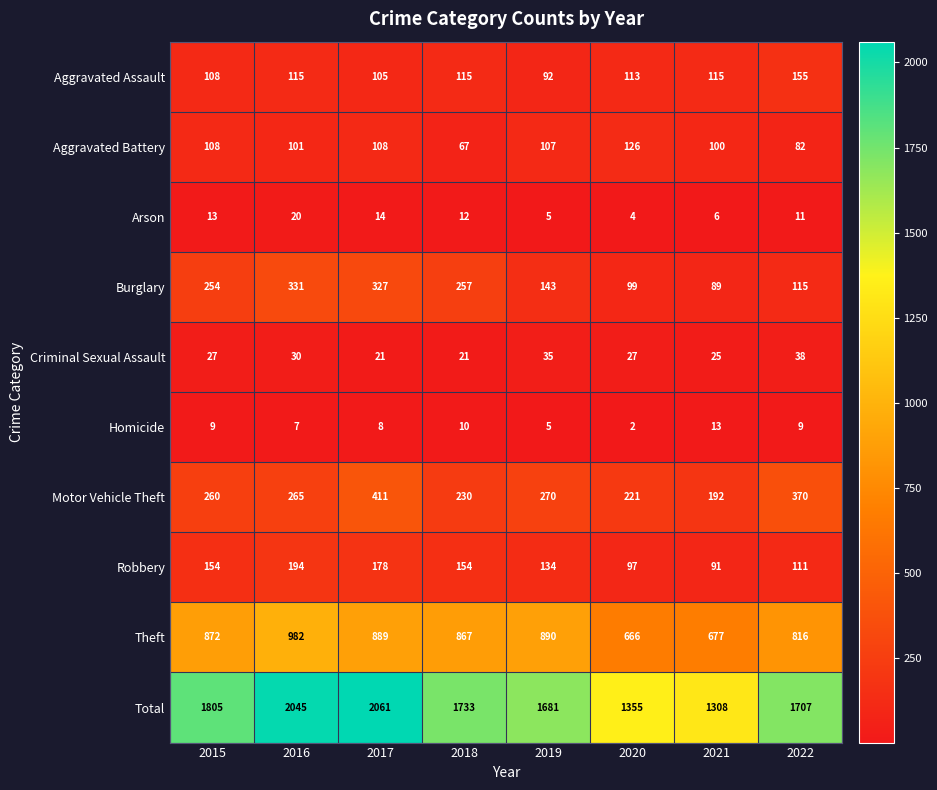

The value of Total at 2021 is 1308. True or false?

True